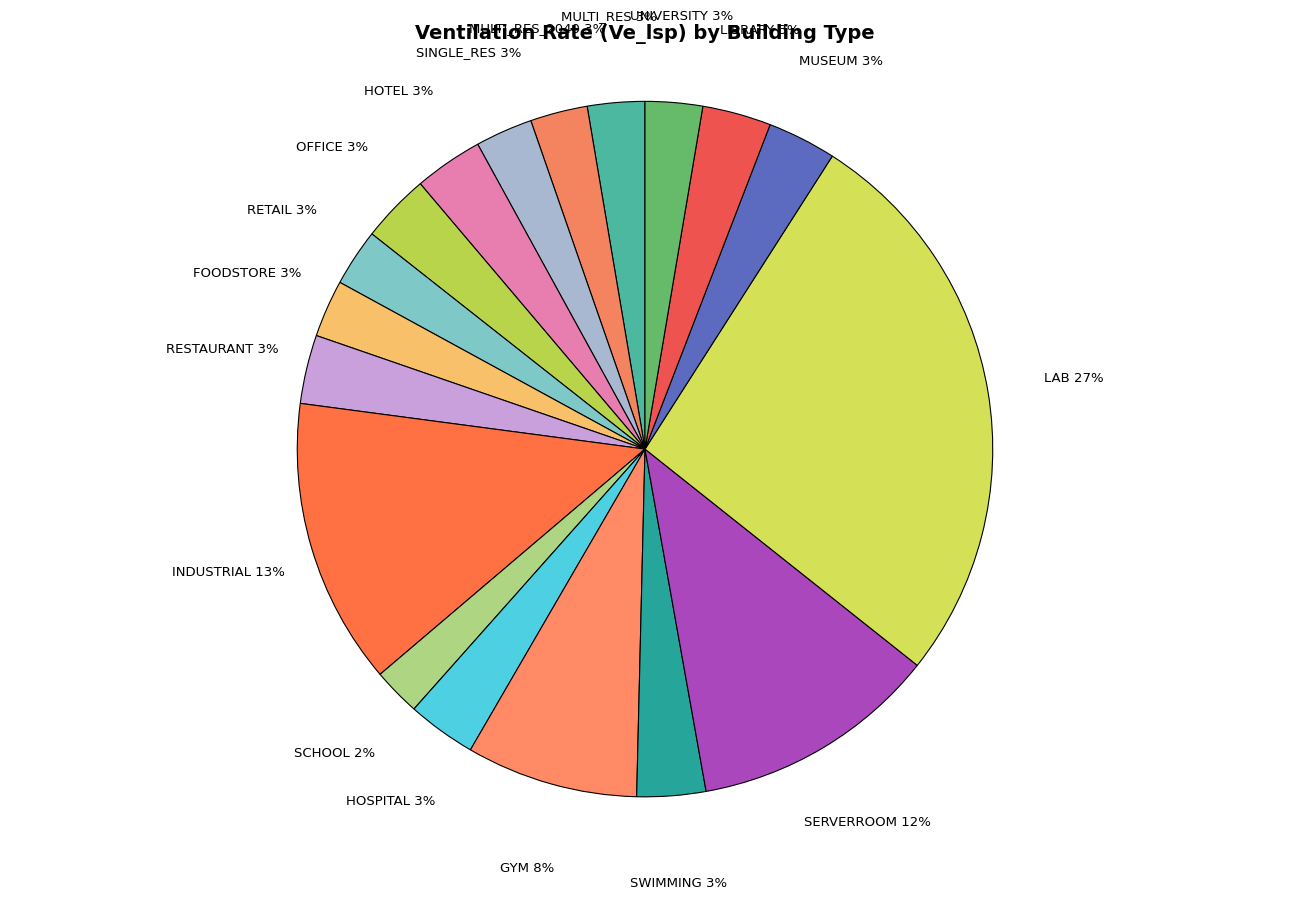

Does SERVERROOM account for over 50% of the chart?

No